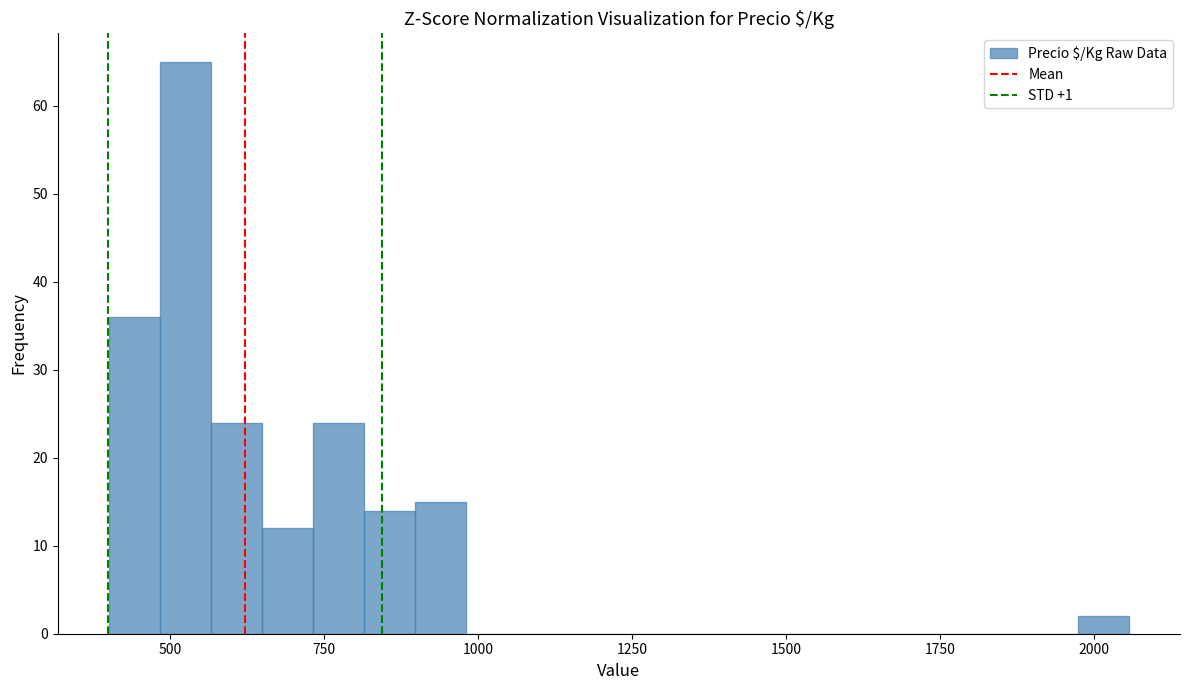

Read against the x-axis, roughly where is the centre of the tallest bar?

500